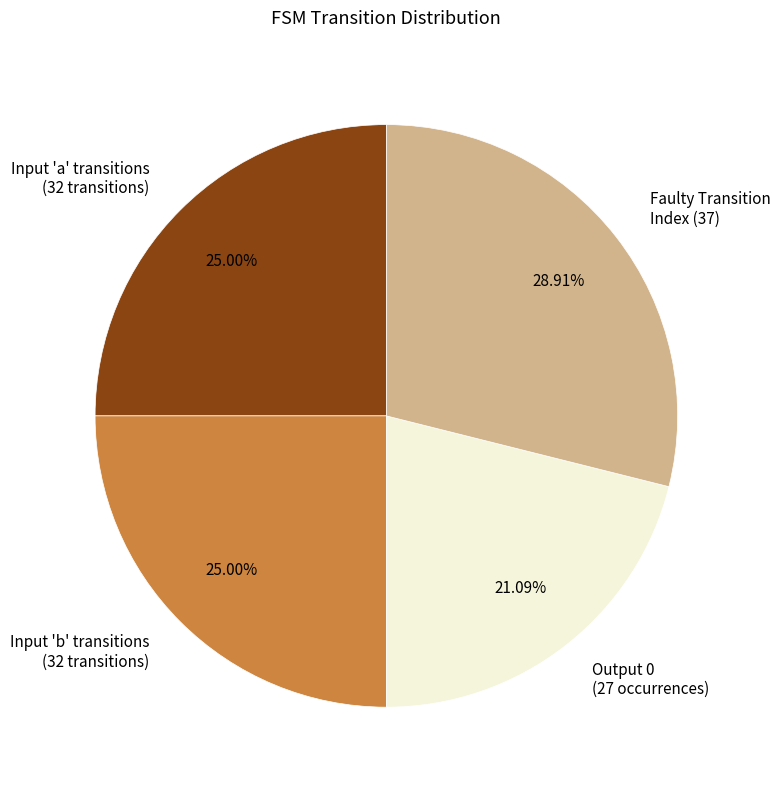

How many slices are in this pie chart?

4